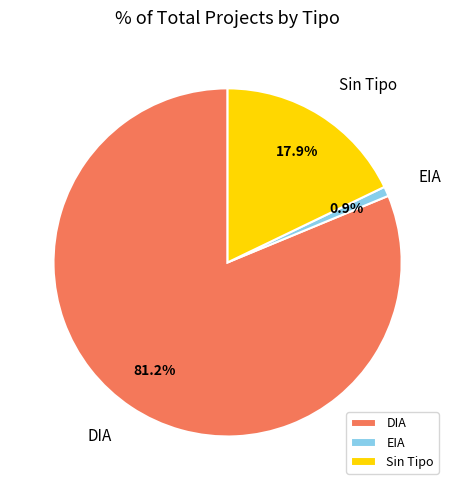

To the nearest percent, what is the difference between the EIA and DIA slice percentages?

80%